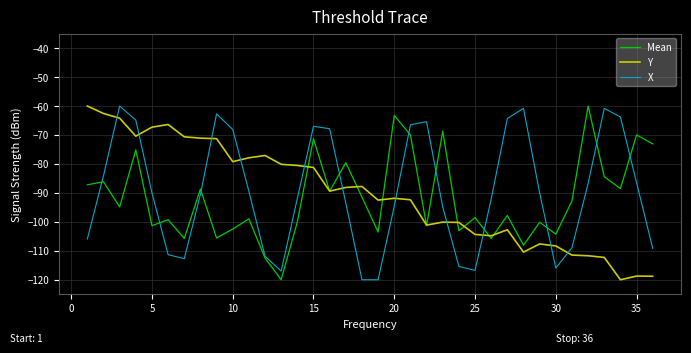

What are all the series names shown in the legend?

Mean, Y, X